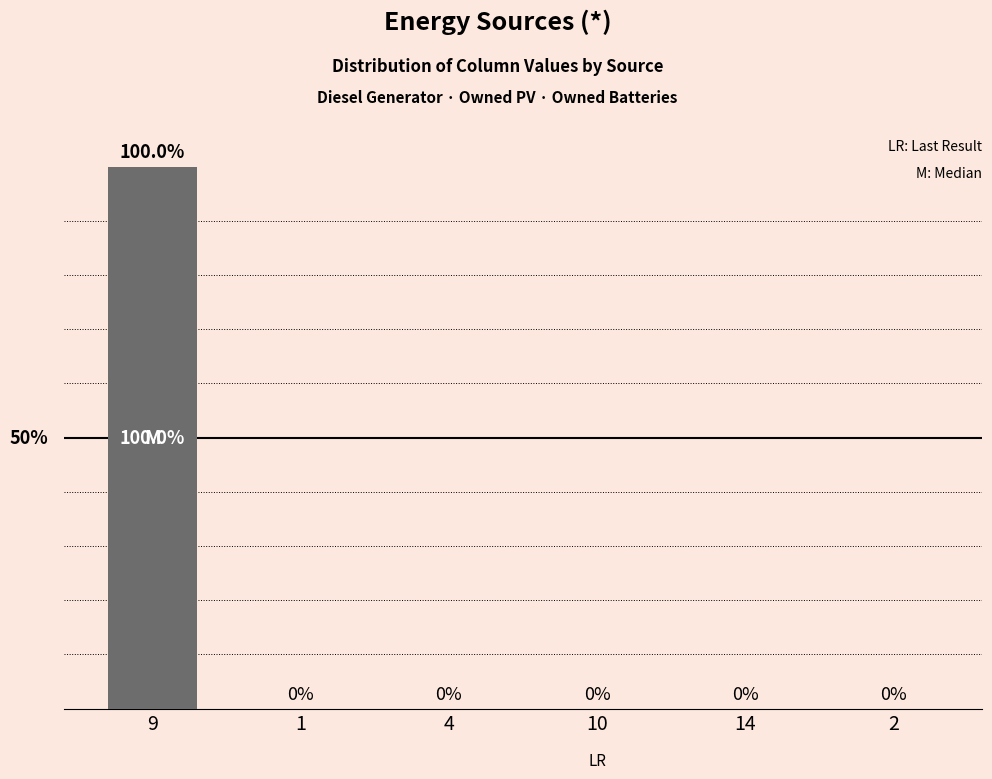

Are the bars grouped side by side (vs. stacked)?

No